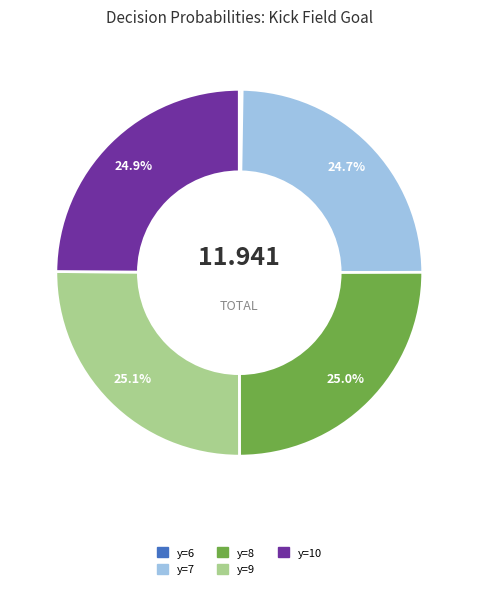

Is there any slice that represents more than half of the pie?

No